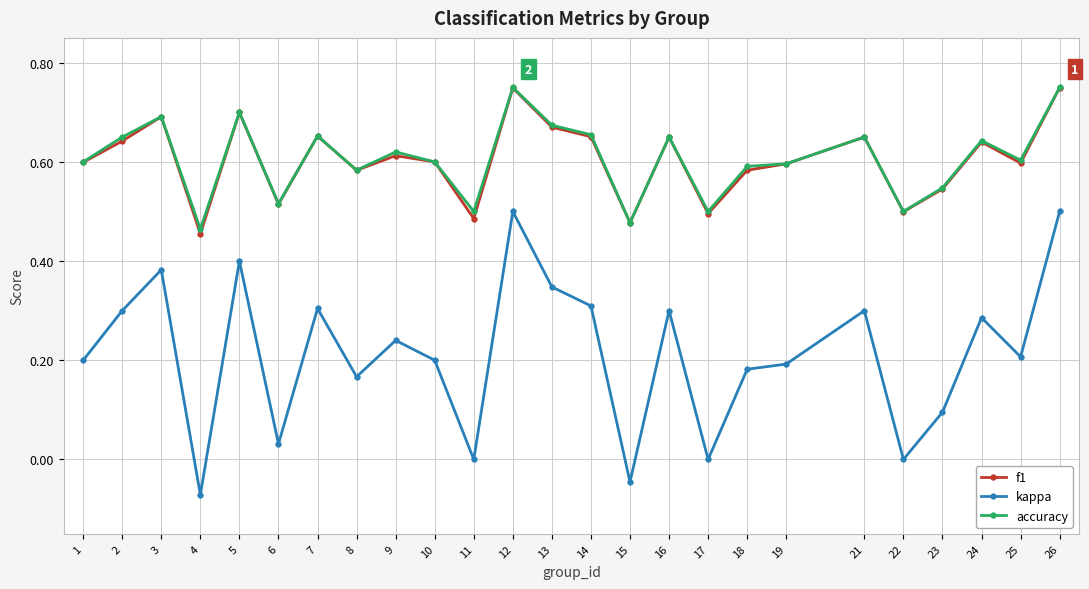

Is it true that f1 equals 0.4 at 24?

False